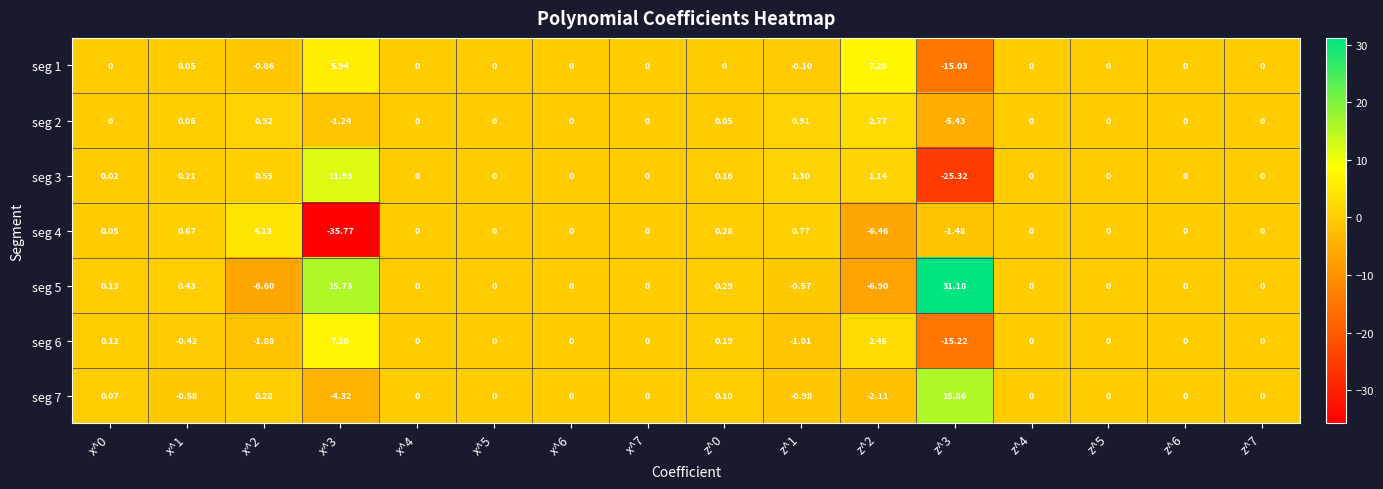

Is the value of seg 5 at x^3 greater than the value of seg 1 at x^0?

Yes